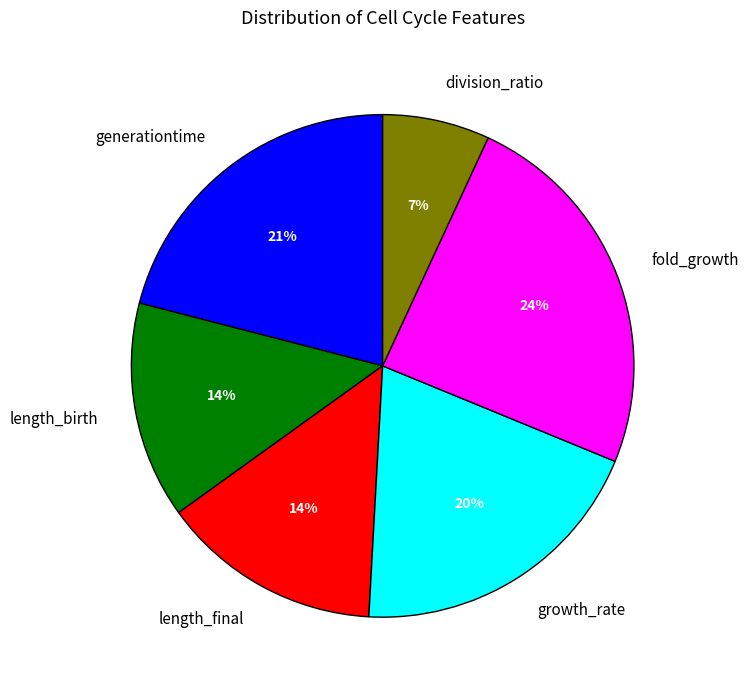

What percentage is the growth_rate slice, to the nearest percent?

20%